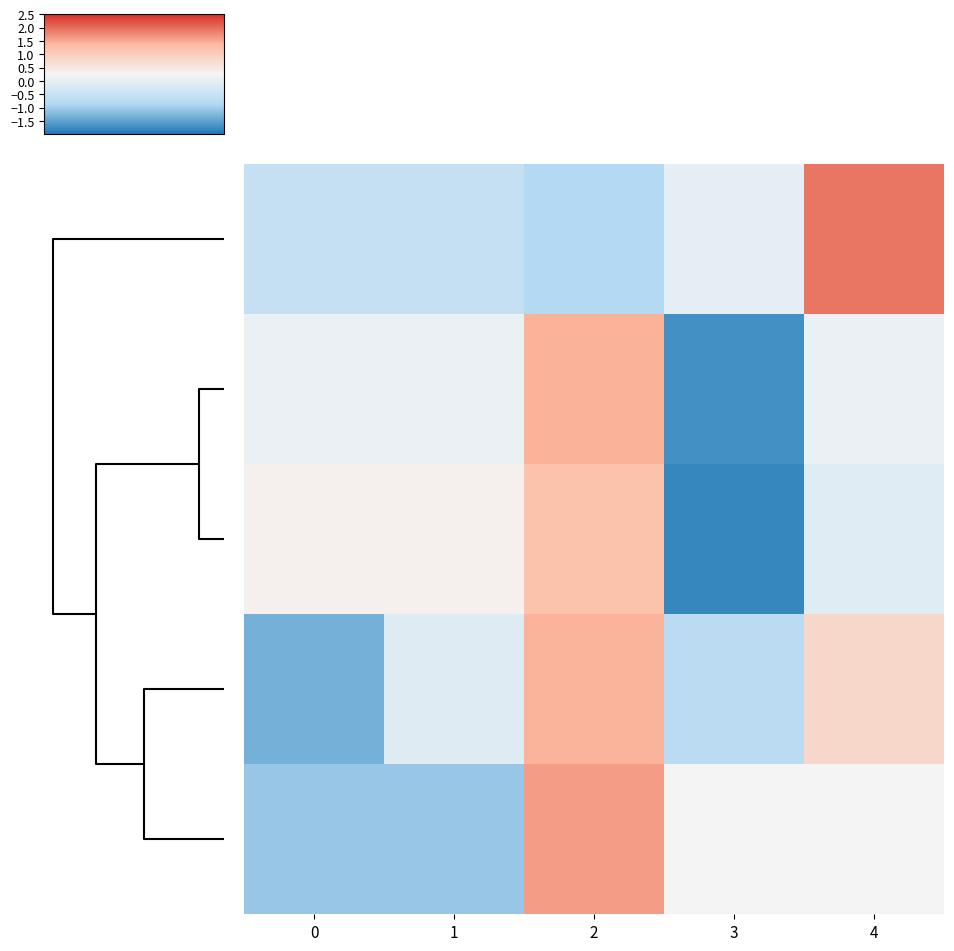

At how many categories does at least one series exceed 0?

5